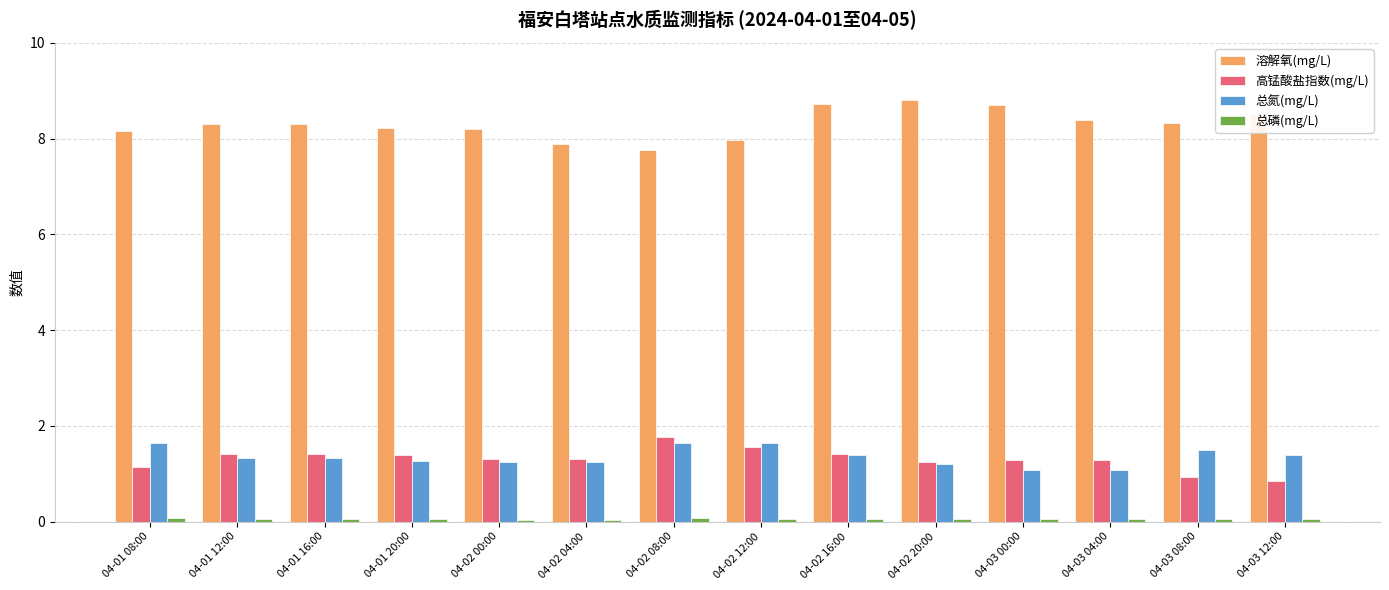

Read the 总氮(mg/L) value at 04-02 16:00.

1.4